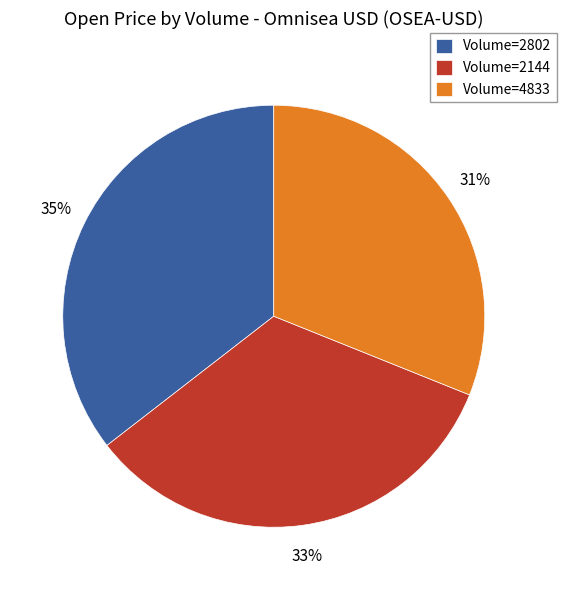

Rank the categories by value from lowest to highest.

Volume=4833, Volume=2144, Volume=2802